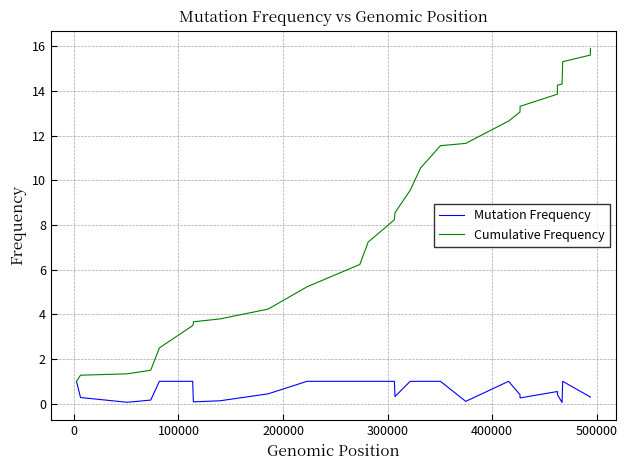

Which series has the largest total across all categories?

Cumulative Frequency